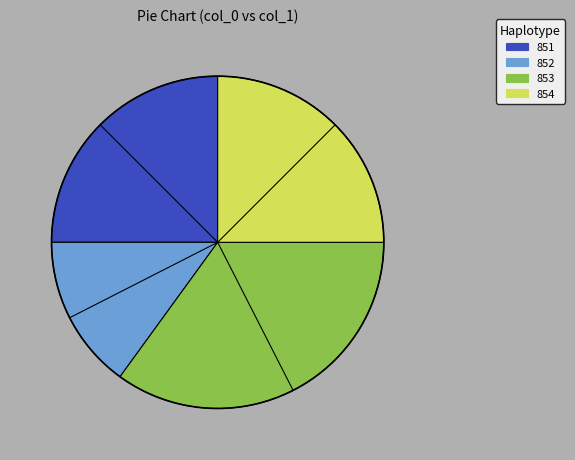

What is the smallest slice in the pie chart?

852